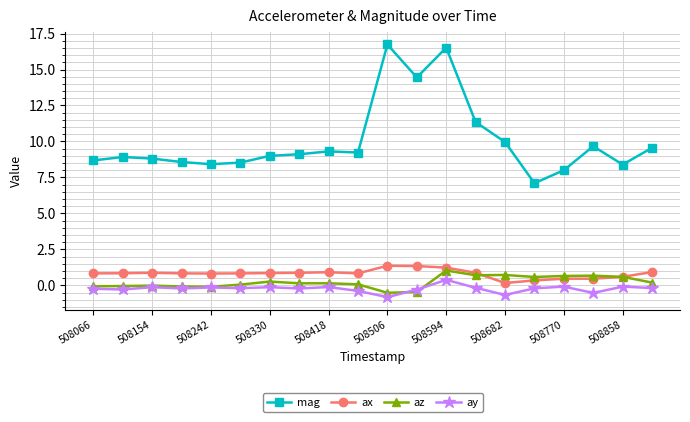

What is the maximum value for mag?

16.7